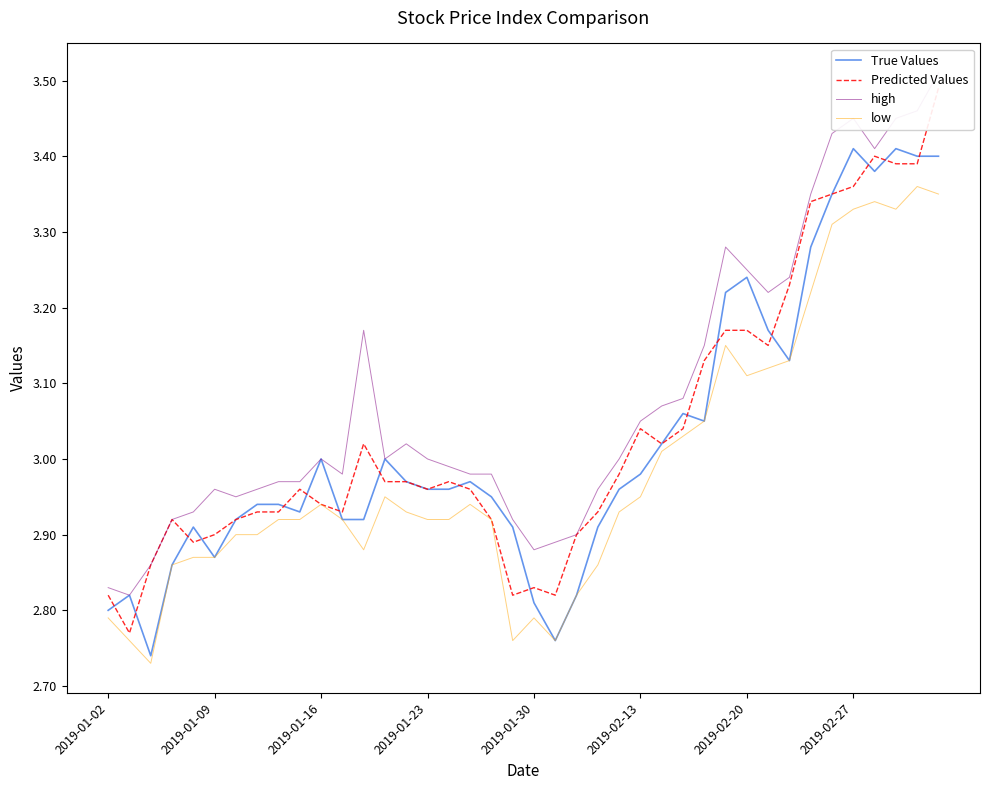

The value of high at 34 is 1.0. True or false?

False